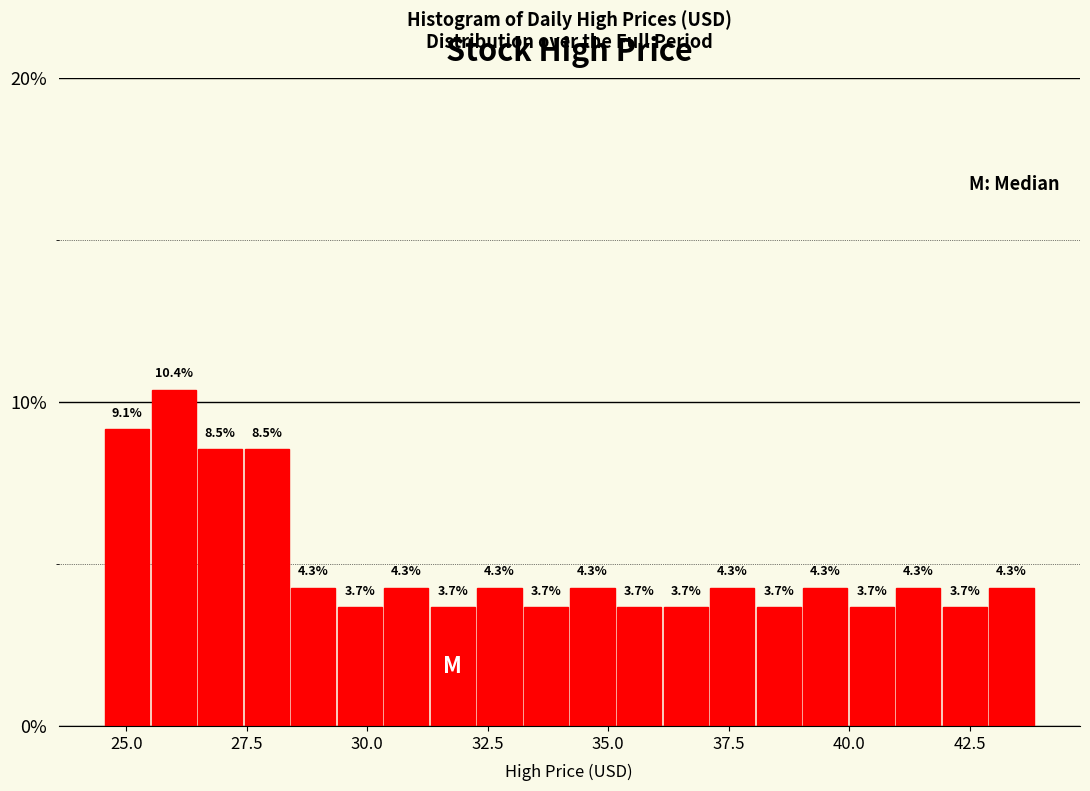

Read against the x-axis, roughly where is the centre of the tallest bar?

26.0